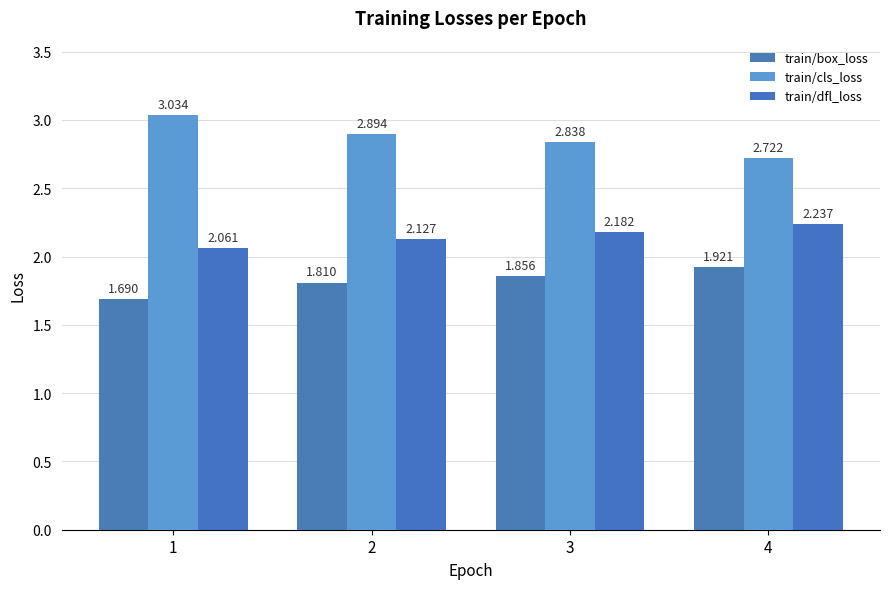

The train/dfl_loss series shows 0.6 at 2. True or false?

False